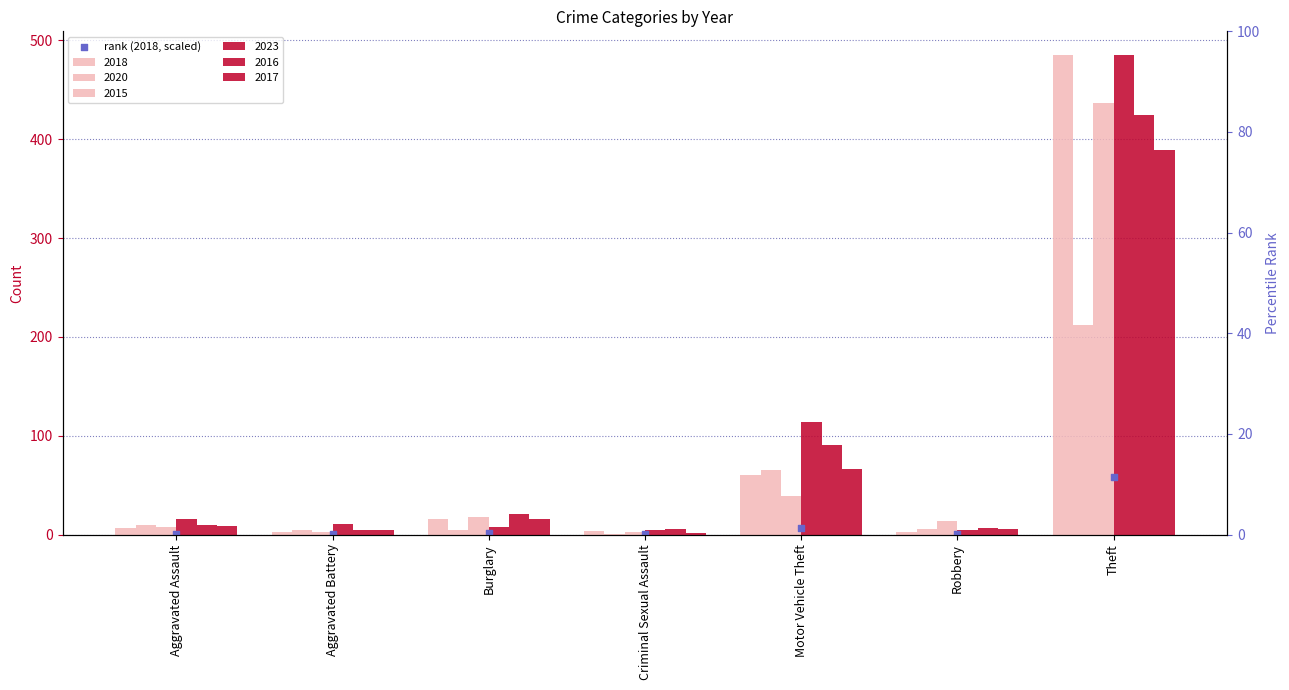

Between Robbery and Motor Vehicle Theft, which is larger?

Motor Vehicle Theft